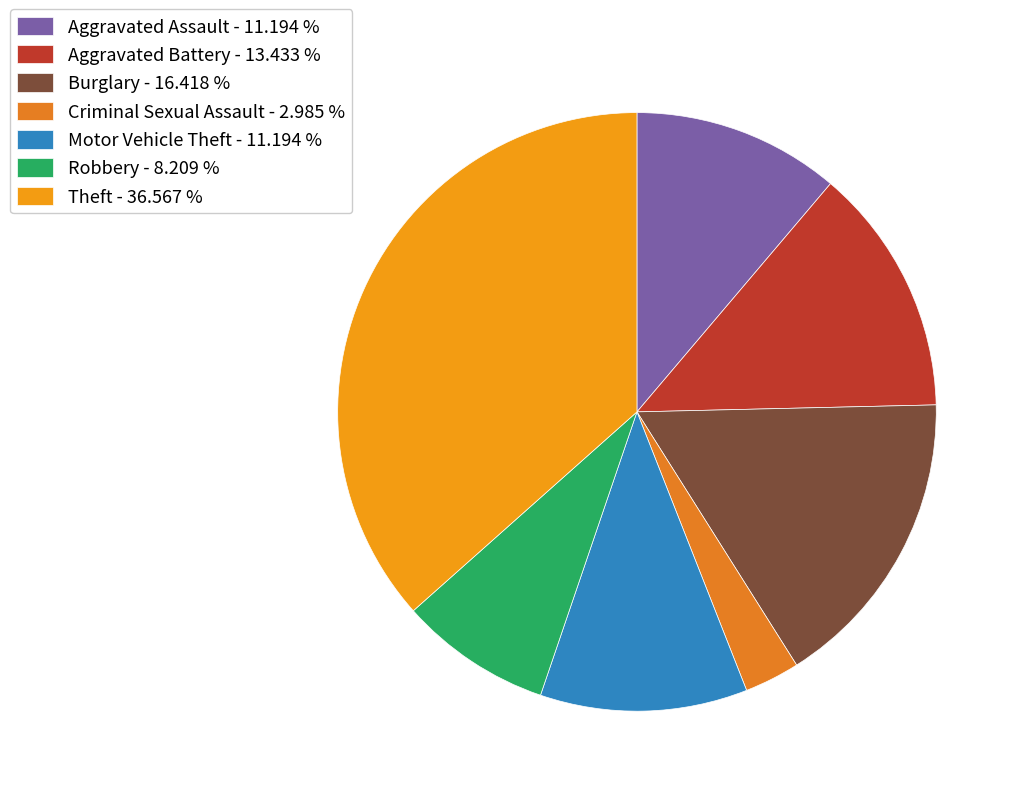

Which slice is the largest?

Theft